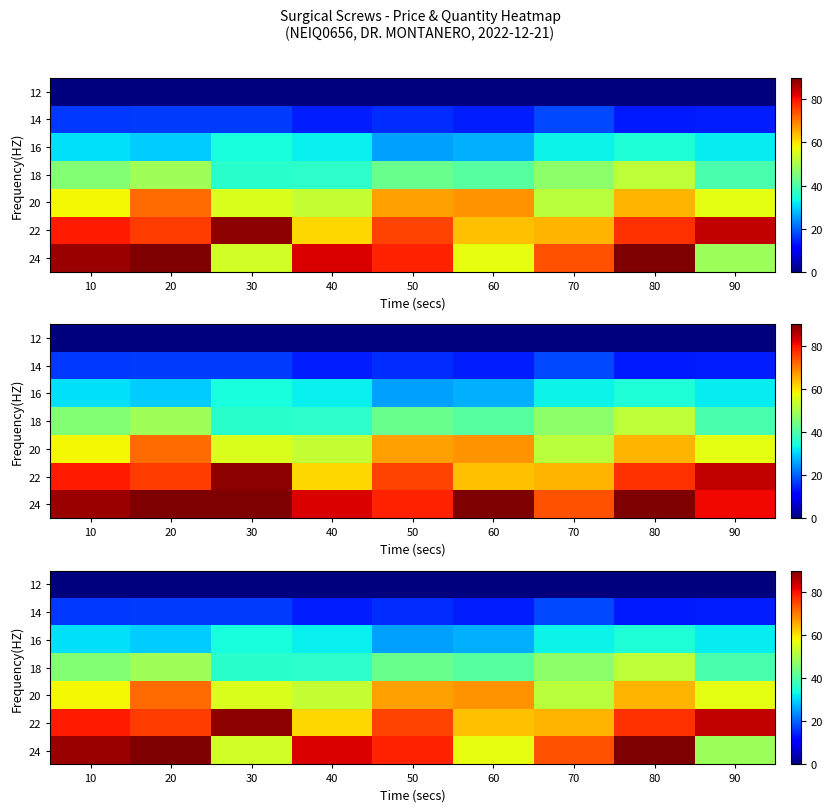

At which label is 16 closest to 30?

20